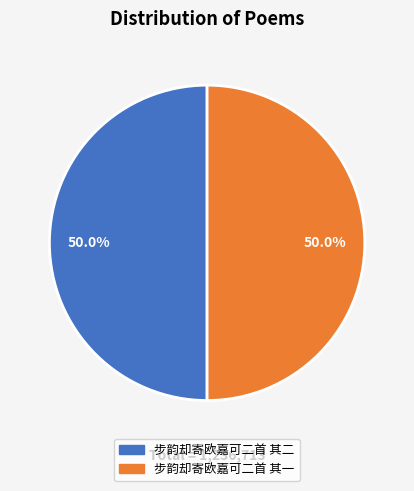

Approximately how many times larger is the value at 步韵却寄欧嘉可二首 其一 compared to 步韵却寄欧嘉可二首 其二?

1.0